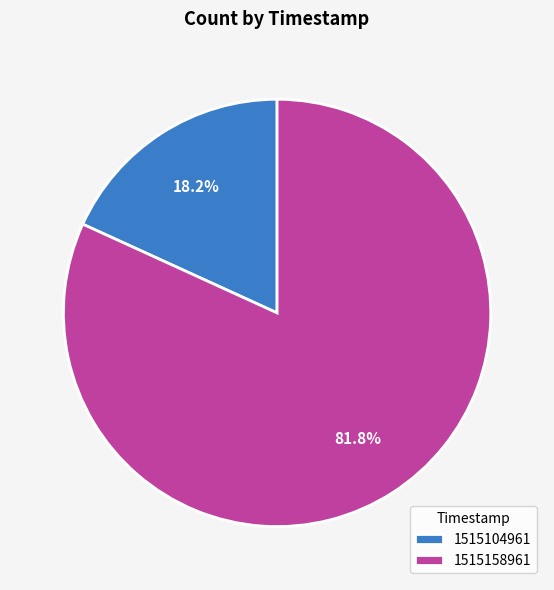

Which category has the smallest portion of the pie?

1515104961